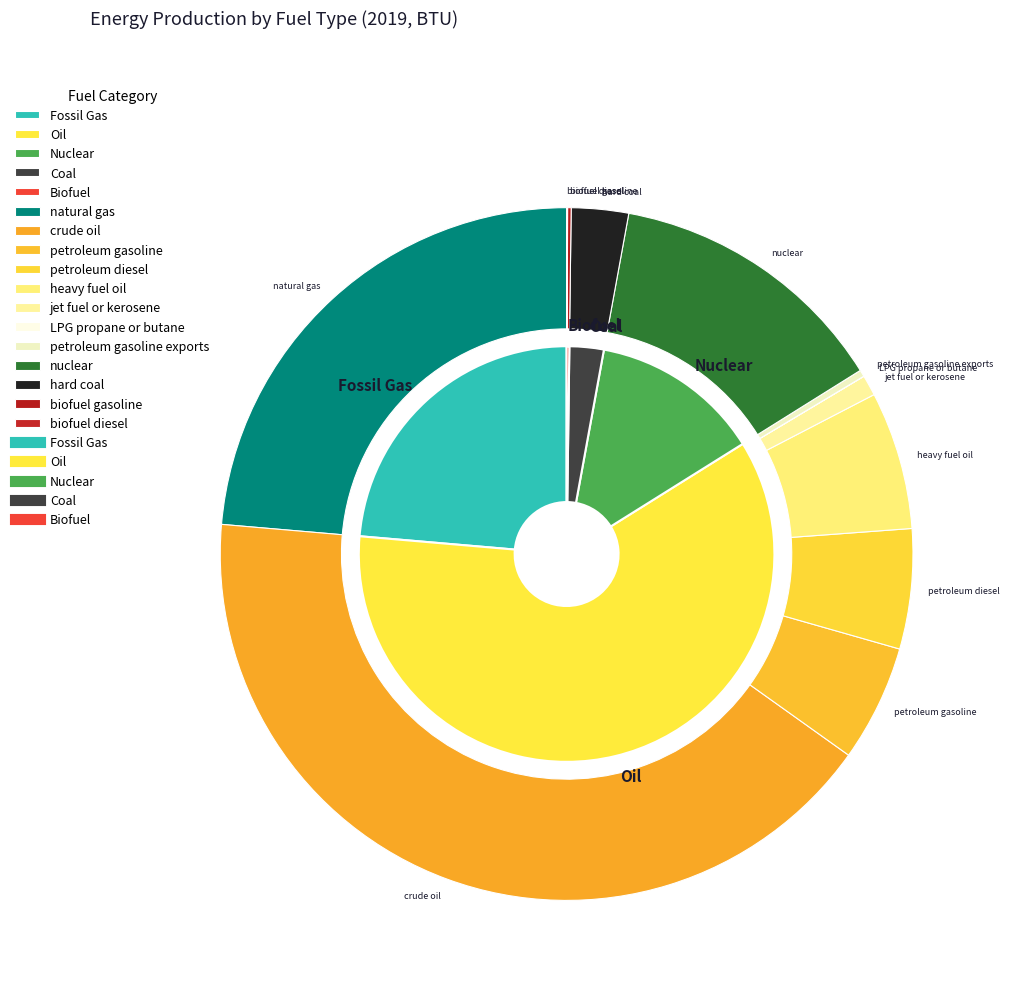

To the nearest percent, what is the average slice percentage?

8%